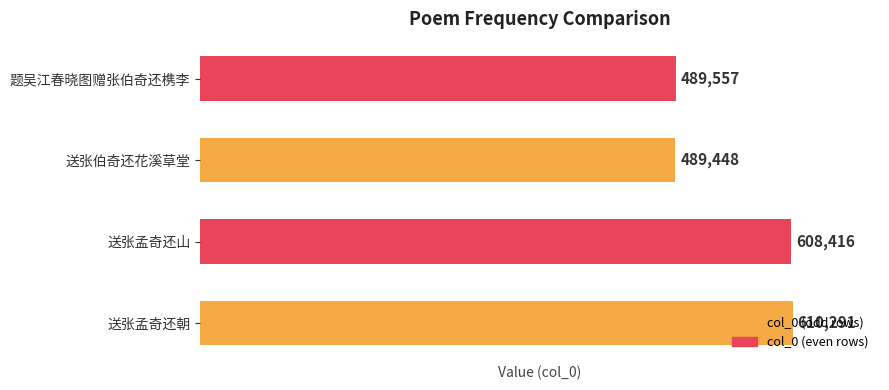

What is the greatest value displayed?

610291